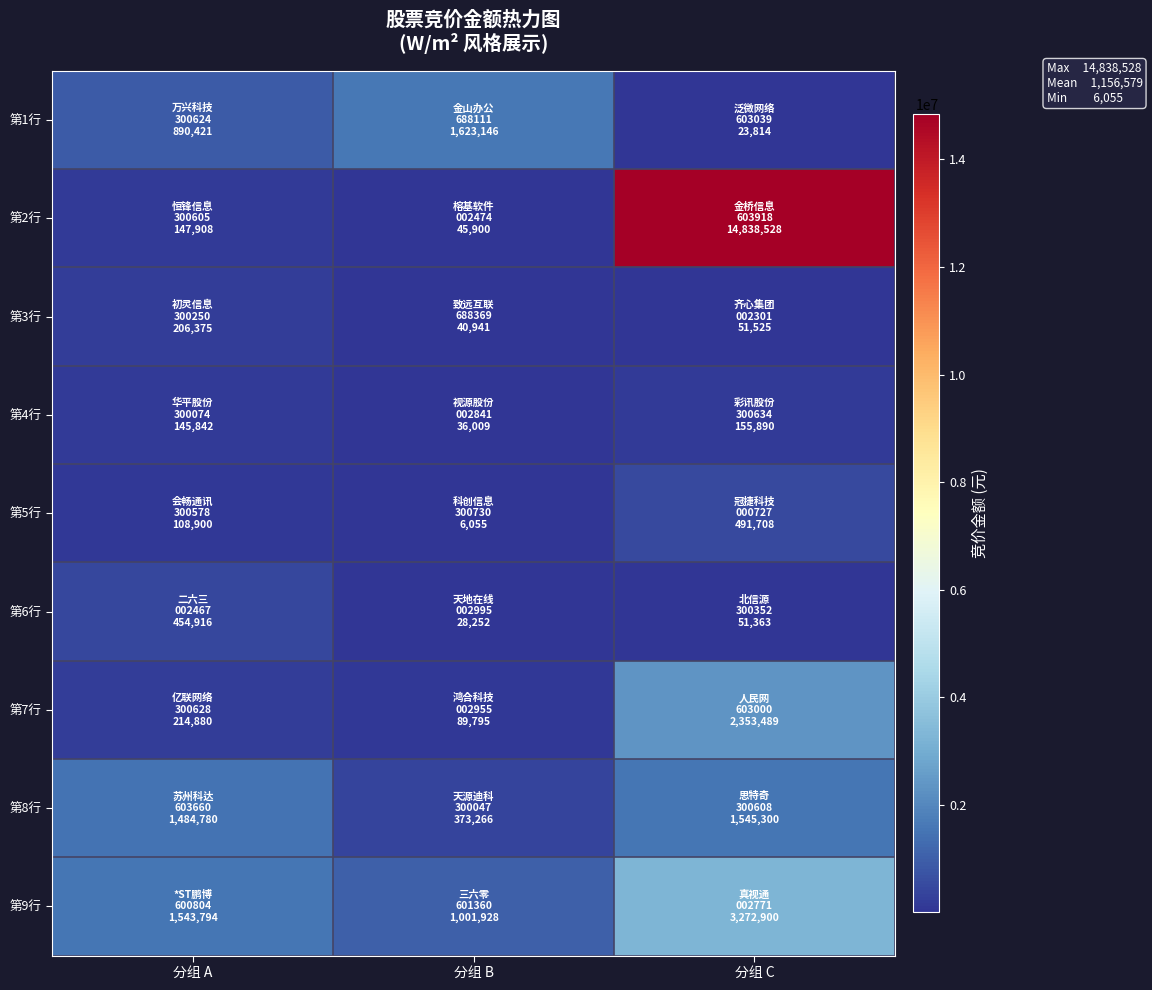

Reading left to right, what are all the values shown in this chart?

第1行: 分组 A=890421	分组 B=1623146	分组 C=23814
第2行: 分组 A=147908	分组 B=45900	分组 C=14838528
第3行: 分组 A=206375	分组 B=40941	分组 C=51525
第4行: 分组 A=145842	分组 B=36009	分组 C=155890
第5行: 分组 A=108900	分组 B=6055	分组 C=491708
第6行: 分组 A=454916	分组 B=28252	分组 C=51363
第7行: 分组 A=214880	分组 B=89795	分组 C=2353489
第8行: 分组 A=1484780	分组 B=373266	分组 C=1545300
第9行: 分组 A=1543794	分组 B=1001928	分组 C=3272900